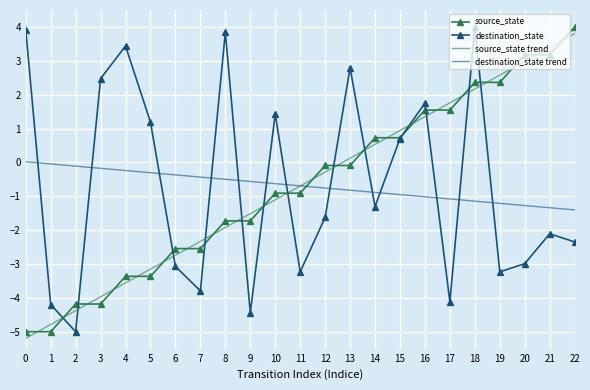

Between 7 and 16, which series saw the biggest shift?

destination_state